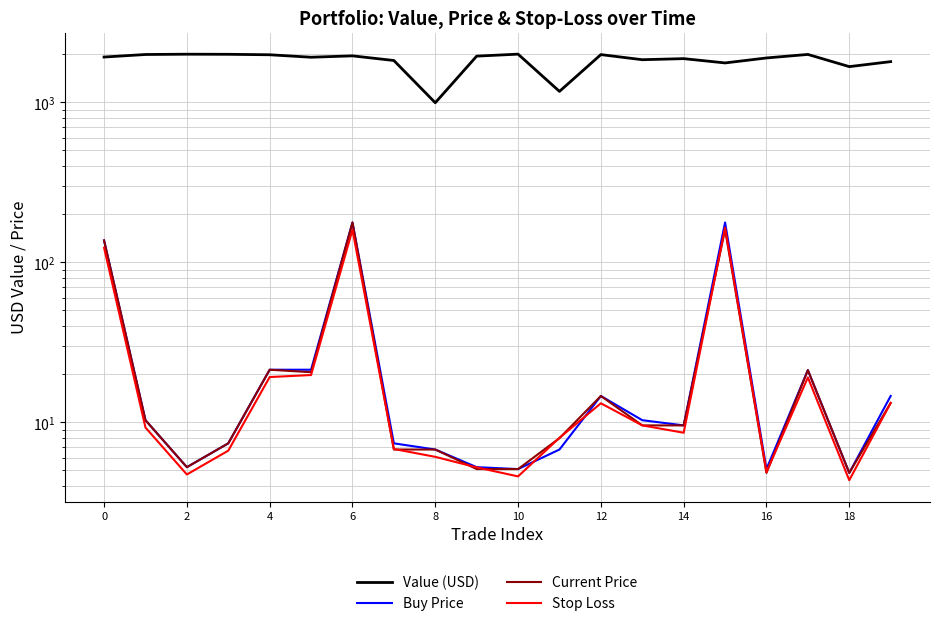

List the series in order of their peak value, lowest first.

Stop Loss, Buy Price, Current Price, Value (USD)